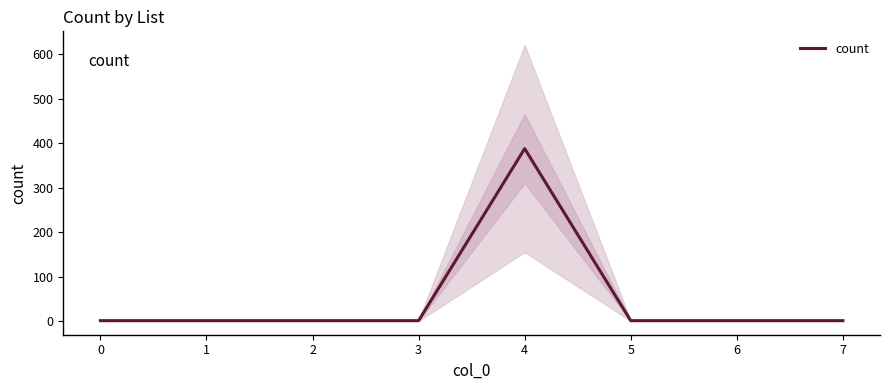

What is the maximum value for count?

388